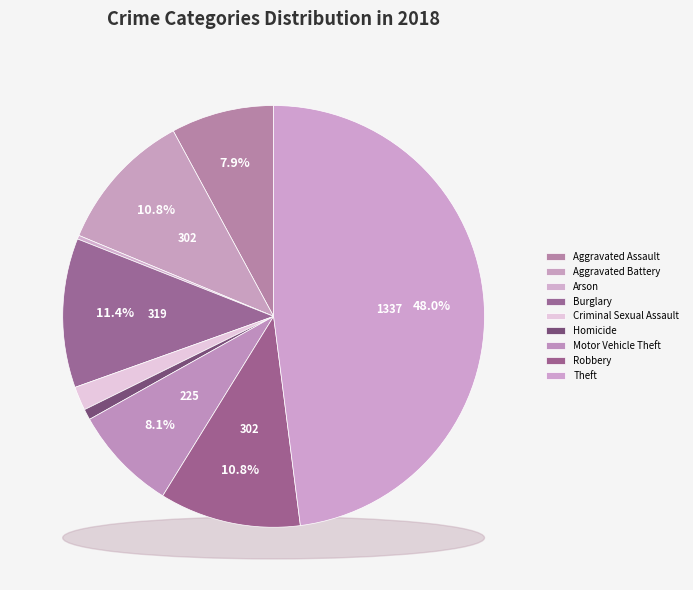

Which category has the smallest portion of the pie?

Arson